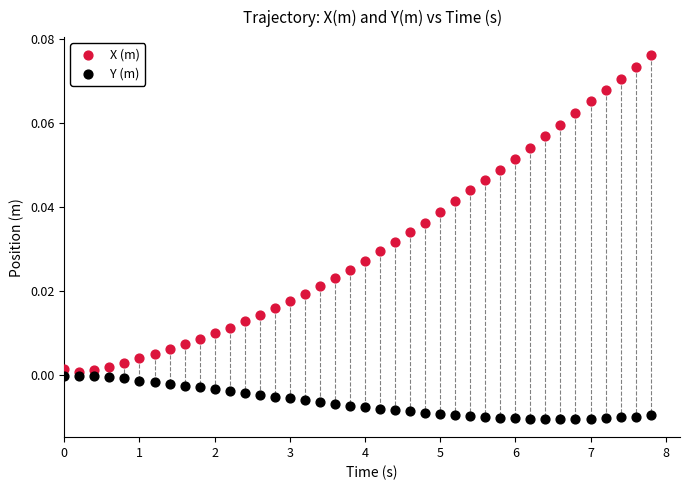

Which series has the widest spread of Y values?

X (m)